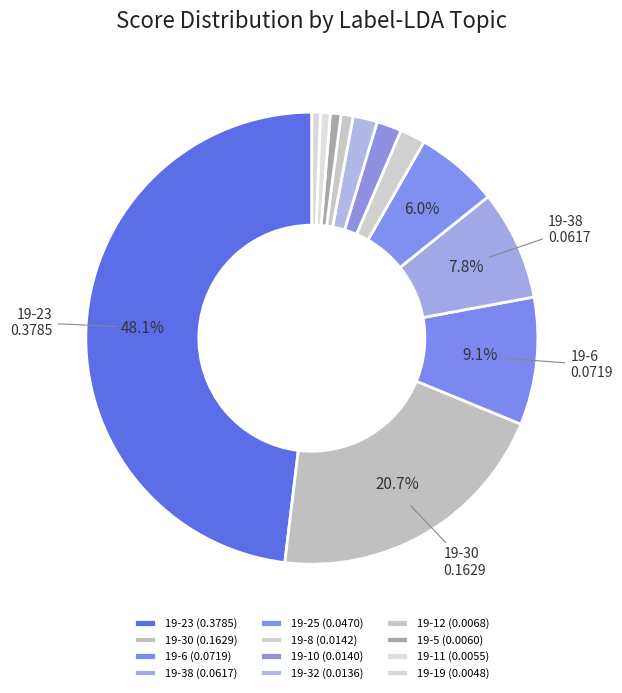

Does 19-30 represent more than half of the total?

No